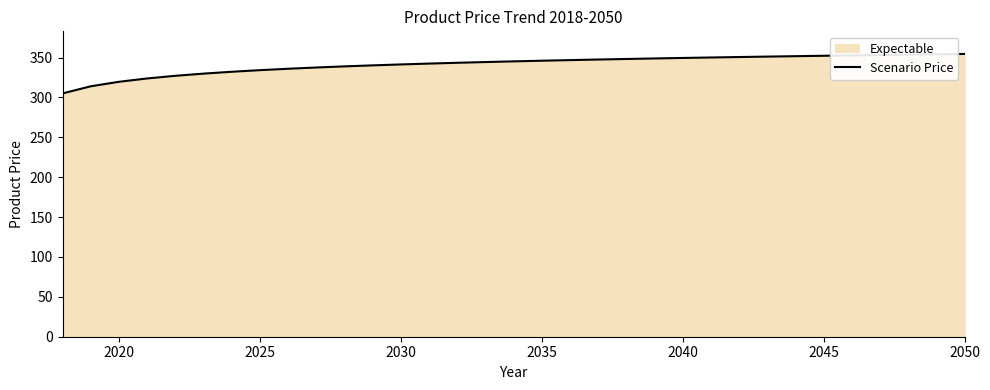

True or false: the data shows 441.3 at 2025.

False